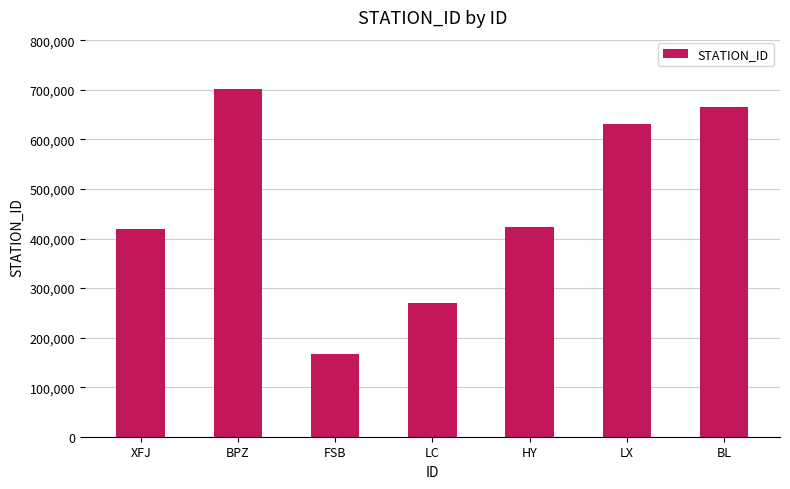

What is the change in value from XFJ to BPZ?

+281886